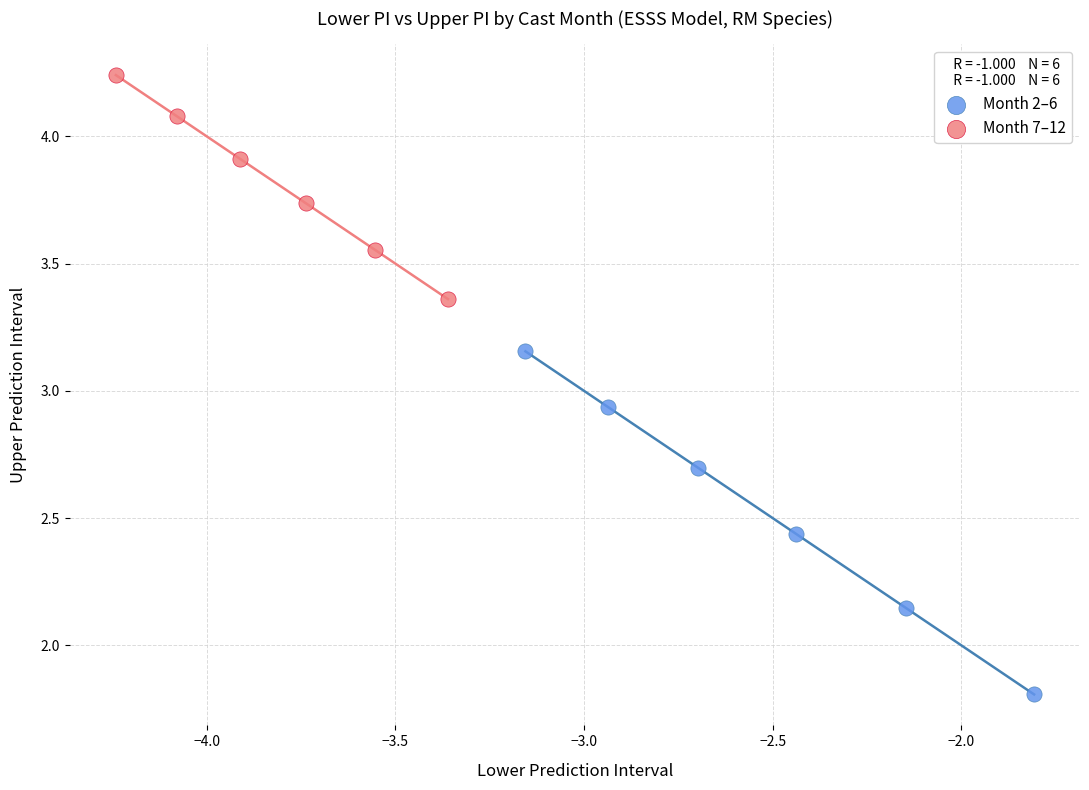

Which series has the widest spread of Y values?

Month 2–6